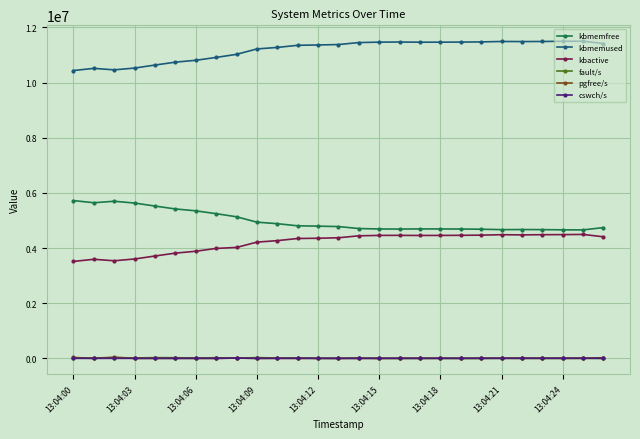

Which series has the largest total across all categories?

kbmemused